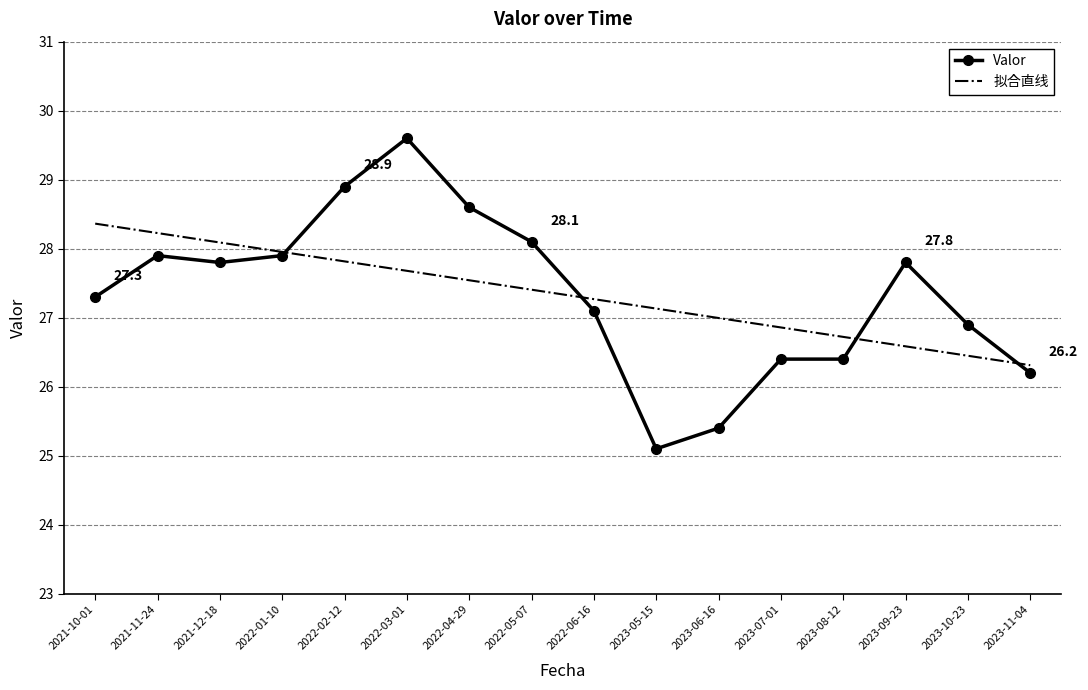

List the labels in order of value, smallest first.

2023-05-15, 2023-06-16, 2023-11-04, 2023-07-01, 2023-08-12, 2023-10-23, 2022-06-16, 2021-10-01, 2021-12-18, 2023-09-23, 2021-11-24, 2022-01-10, 2022-05-07, 2022-04-29, 2022-02-12, 2022-03-01